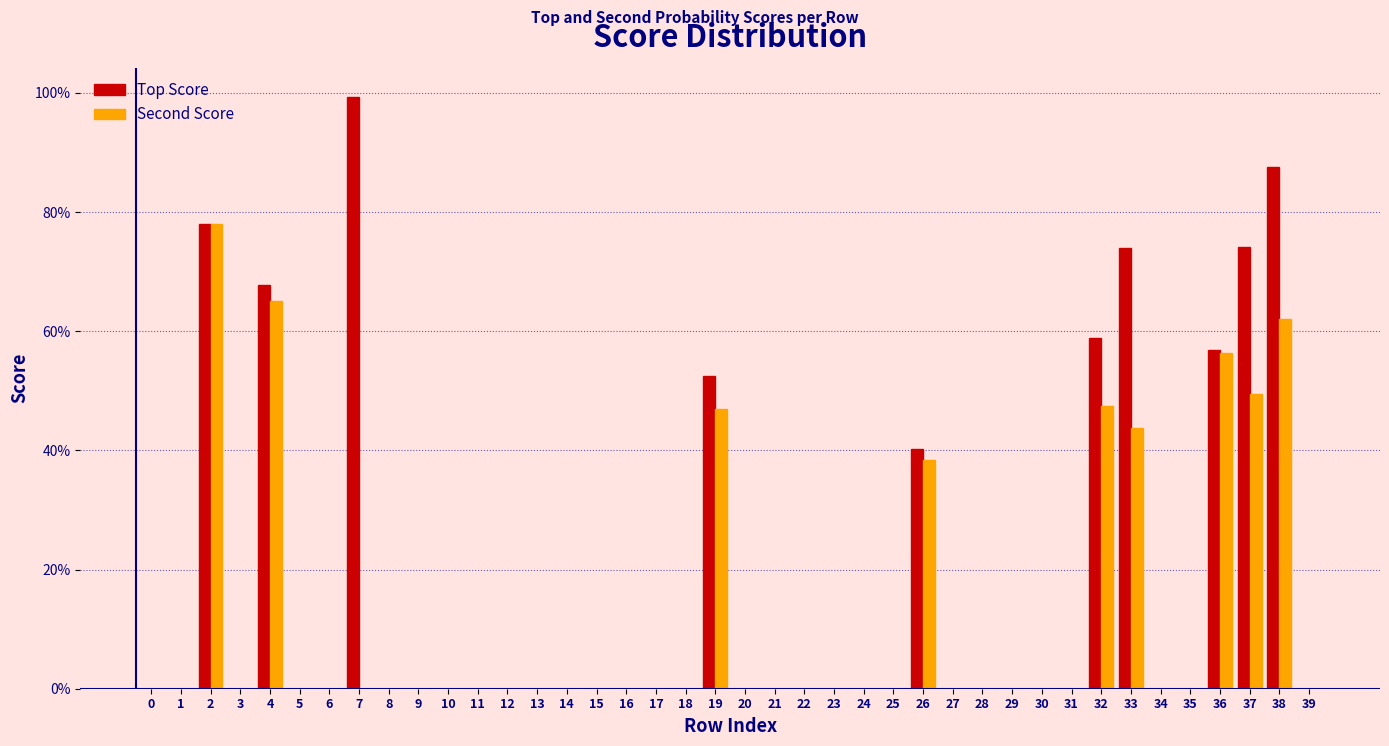

What are all the series names shown in the legend?

Top Score, Second Score